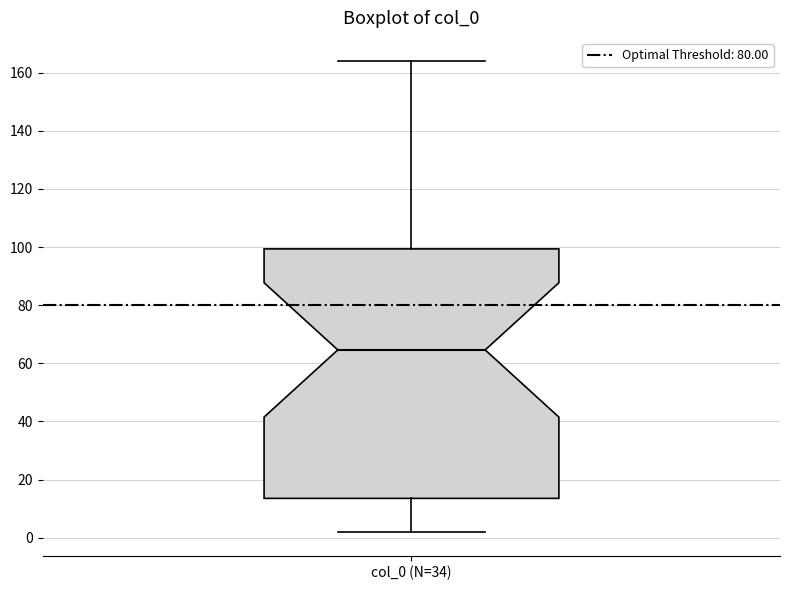

Where does the upper whisker of the box for col_0 (N=34) end on the y-axis? The values are not printed on the chart, so give them approximately, as read against the axis.

164